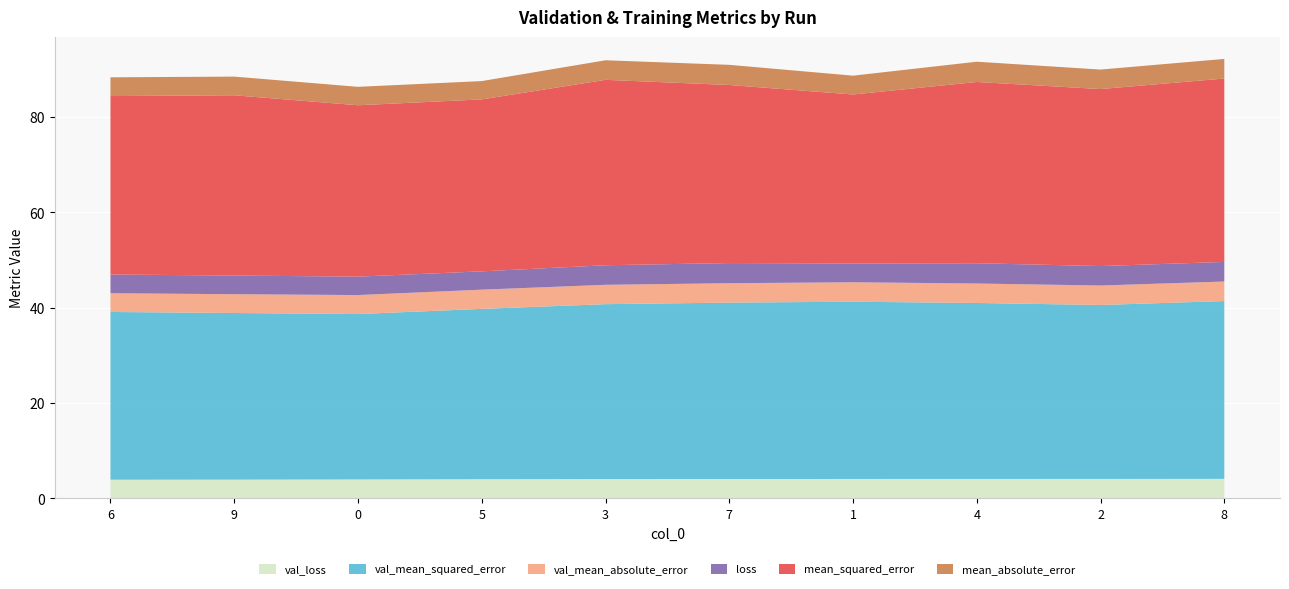

Reading right to left, list all the values displayed in this chart.

val_loss: 8=4.1	2=4.1	4=4.1	1=4.1	7=4.1	3=4.1	5=4.0	0=4.0	9=3.9	6=3.9
val_mean_squared_error: 8=37.3	2=36.5	4=36.9	1=37.2	7=37.0	3=36.7	5=35.7	0=34.7	9=34.9	6=35.2
val_mean_absolute_error: 8=4.1	2=4.1	4=4.1	1=4.1	7=4.1	3=4.1	5=4.0	0=4.0	9=3.9	6=3.9
loss: 8=4.1	2=4.1	4=4.2	1=3.9	7=4.2	3=4.1	5=3.8	0=3.9	9=3.9	6=3.9
mean_squared_error: 8=38.5	2=37.1	4=38.0	1=35.4	7=37.3	3=38.9	5=36.1	0=35.9	9=37.8	6=37.4
mean_absolute_error: 8=4.1	2=4.1	4=4.2	1=3.9	7=4.2	3=4.1	5=3.8	0=3.9	9=3.9	6=3.9